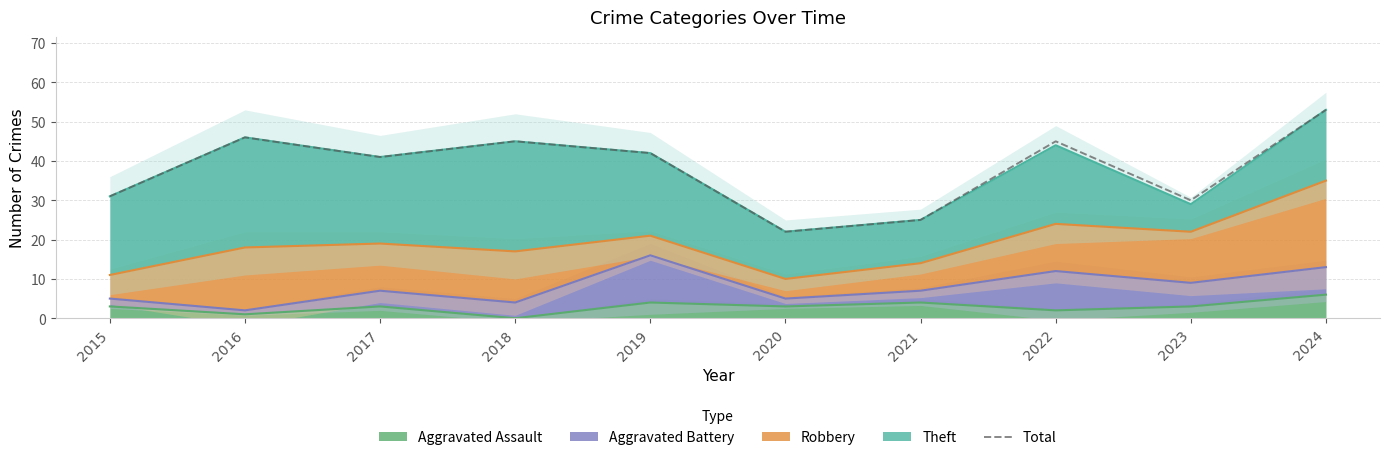

What is the smallest value displayed?

22